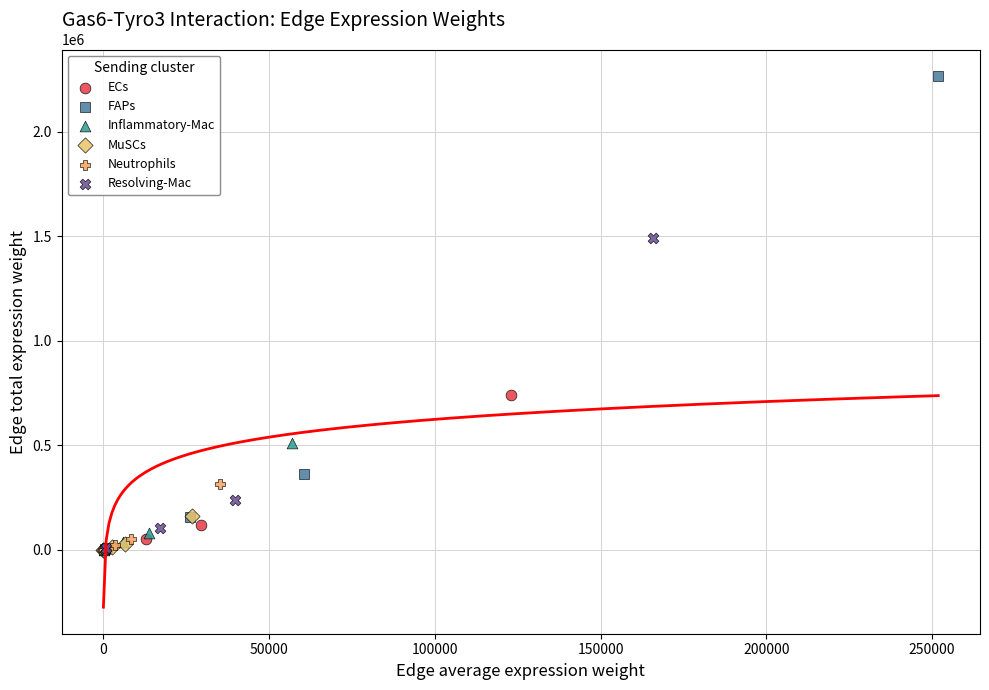

Which series has the largest Y range (max minus min)?

FAPs